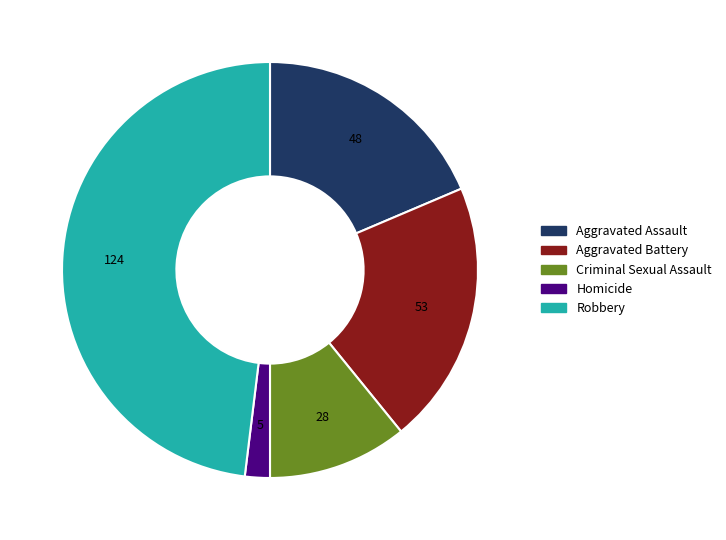

Is it true that Aggravated Battery is 21% of the pie?

True